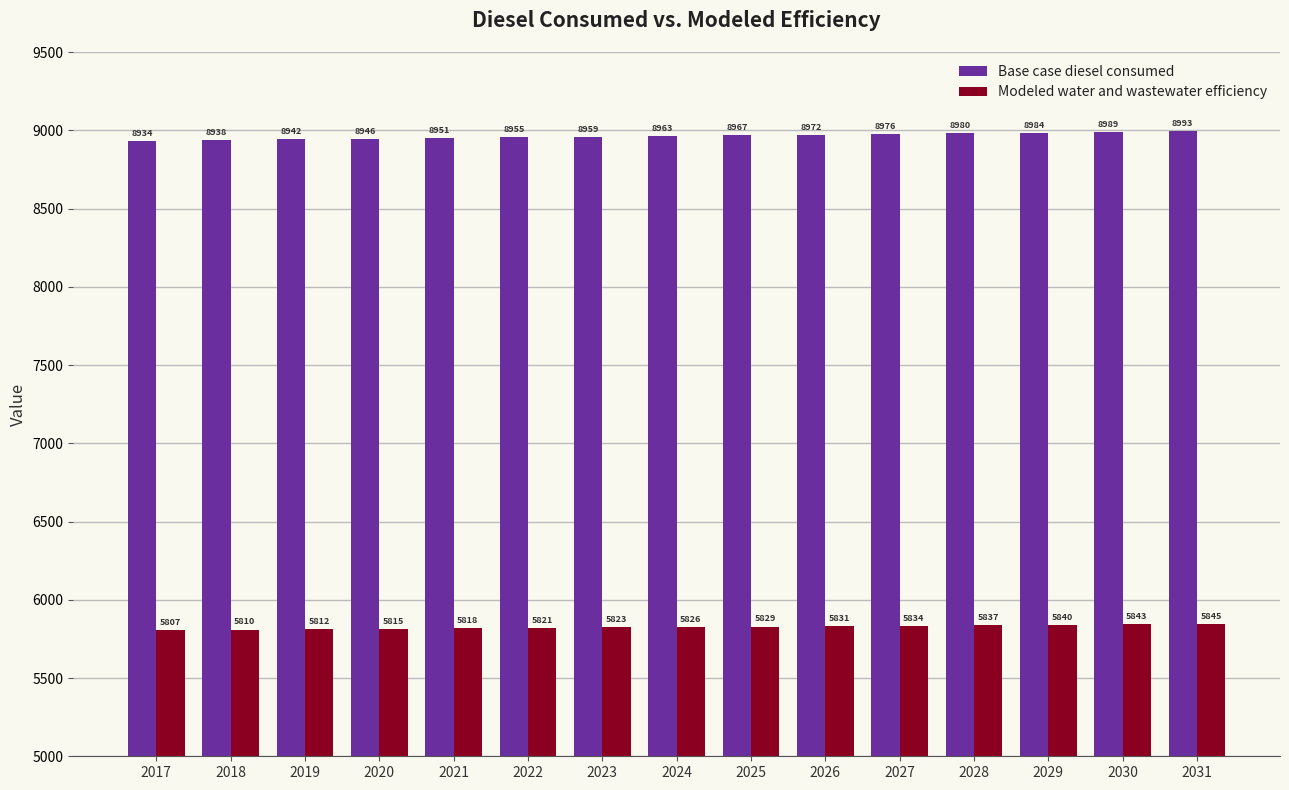

Which series changed the most between 2019 and 2023?

Base case diesel consumed